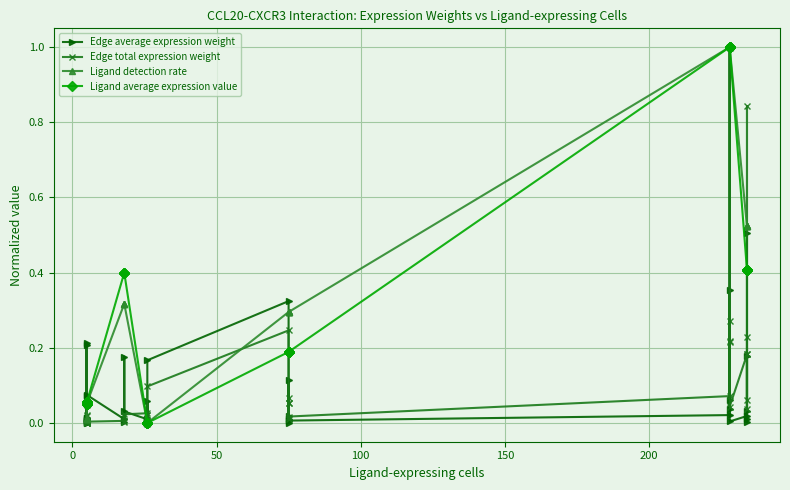

True or false: Ligand detection rate and Ligand average expression value intersect in this chart.

False